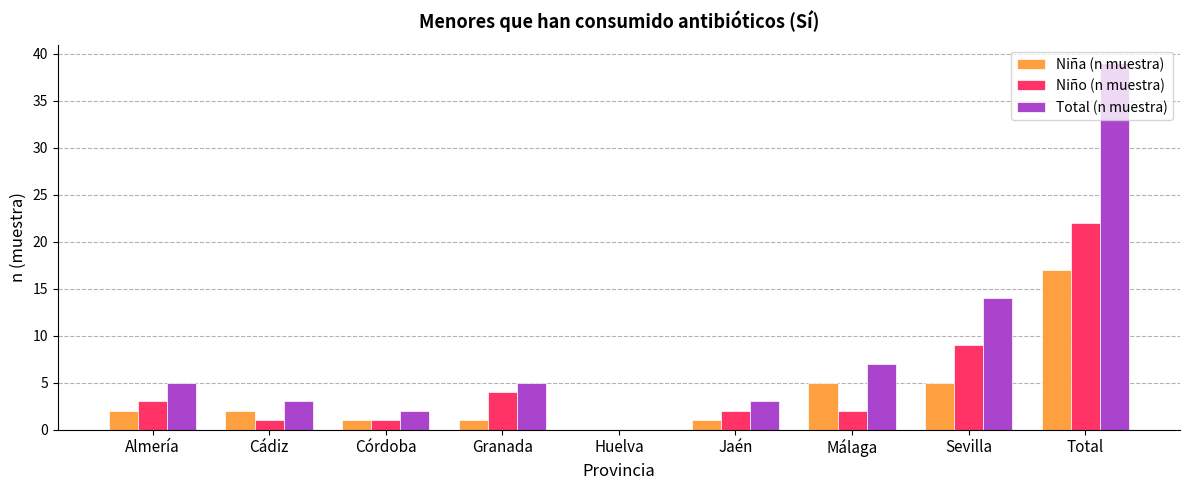

Reading left to right, transcribe all the data shown in this chart.

Niña (n muestra): 2	2	1	1	0	1	5	5	17
Niño (n muestra): 3	1	1	4	0	2	2	9	22
Total (n muestra): 5	3	2	5	0	3	7	14	39